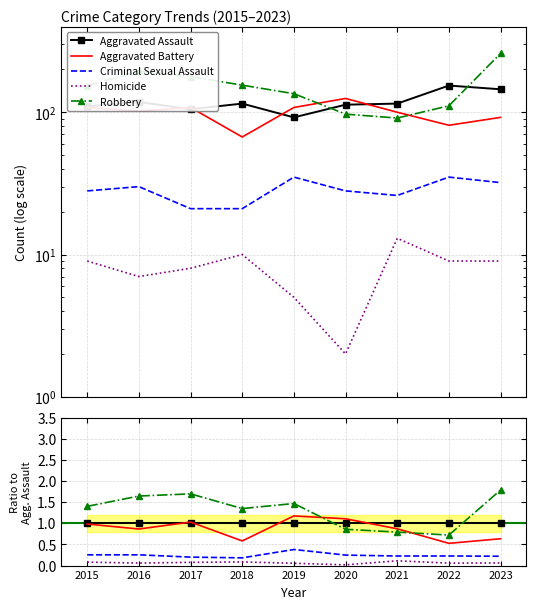

How many lines are shown in the chart?

5